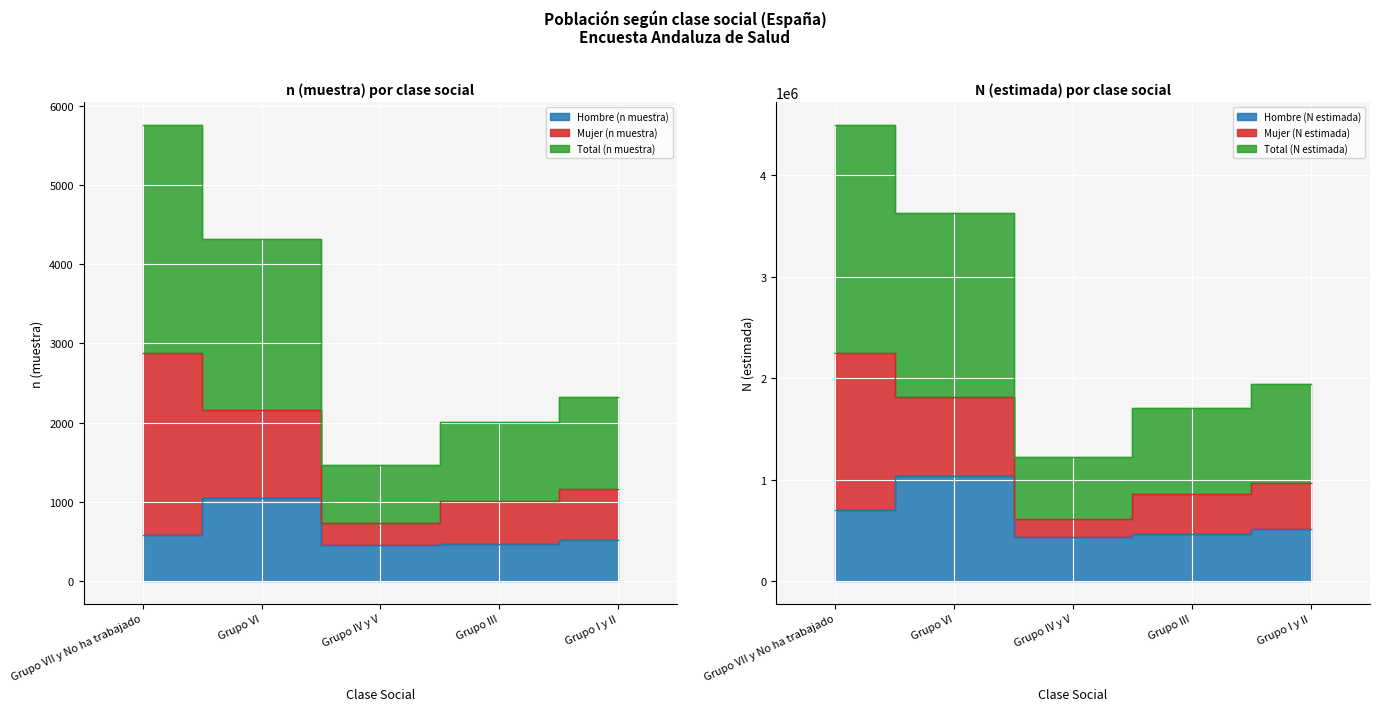

At which label does Total (n muestra) reach its minimum?

Grupo IV y V